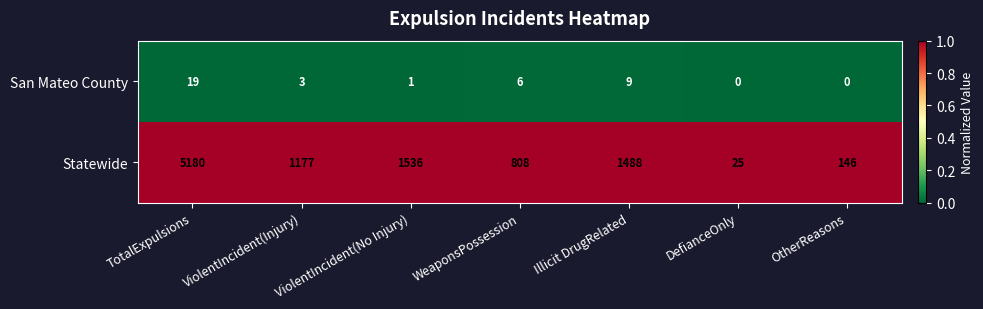

The Statewide series shows 5180 at TotalExpulsions. True or false?

True